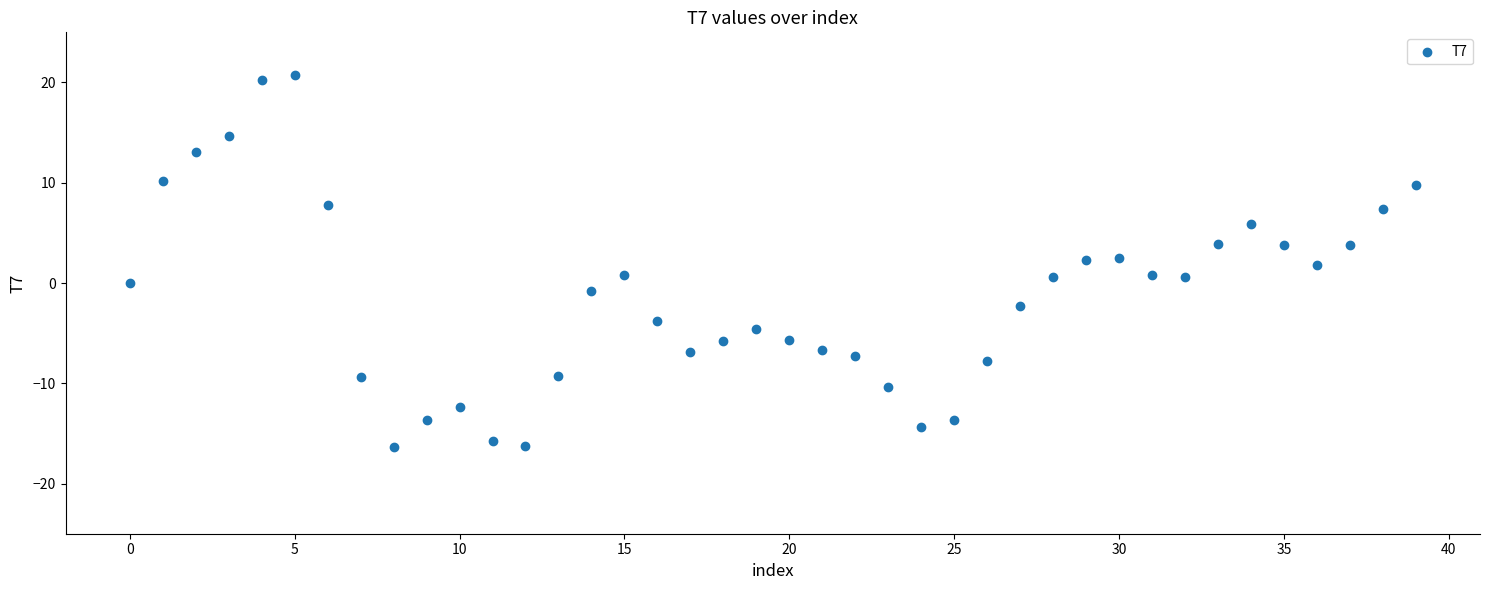

What is the range of Y values (max minus min)?

37.1